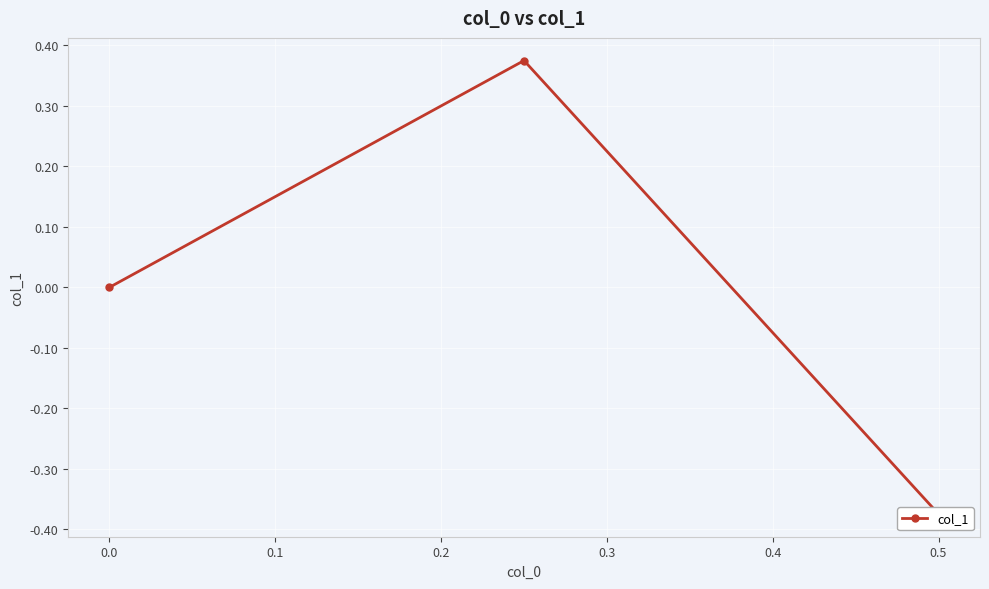

The chart shows a value of -0.2 at 0.5. True or false?

False